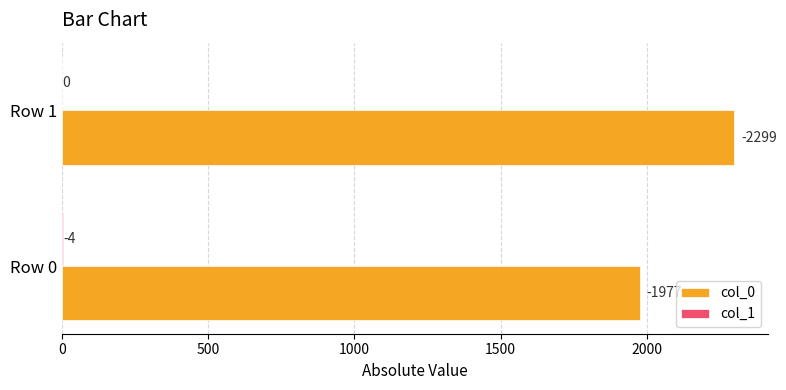

How many groups of bars are there?

2